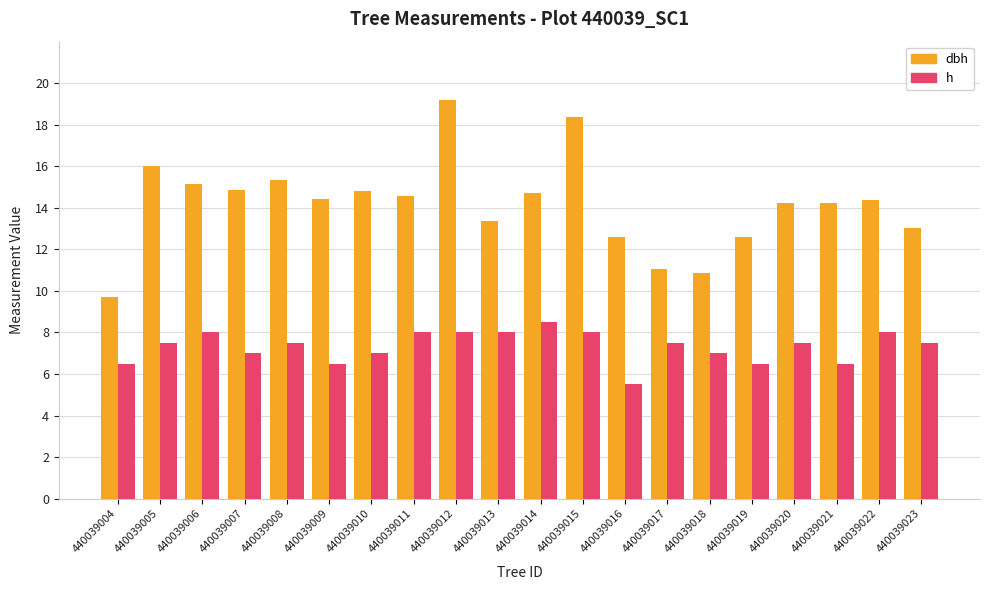

What is the difference between the maximum and second lowest values in the h series?

2.0